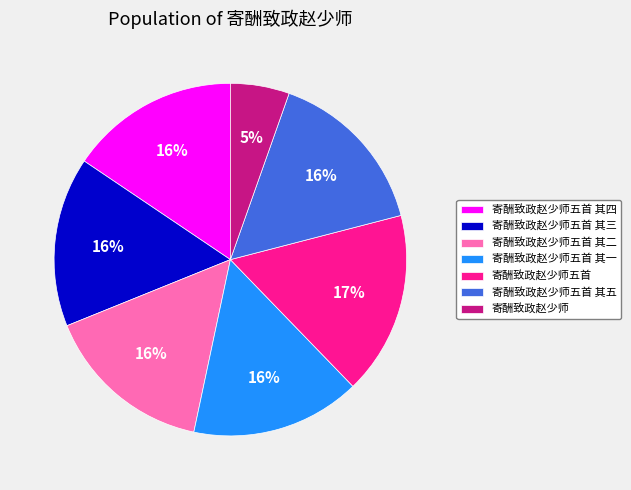

Is the sum of 寄酬致政赵少师五首 其五 and 寄酬致政赵少师五首 其一 greater than half?

No